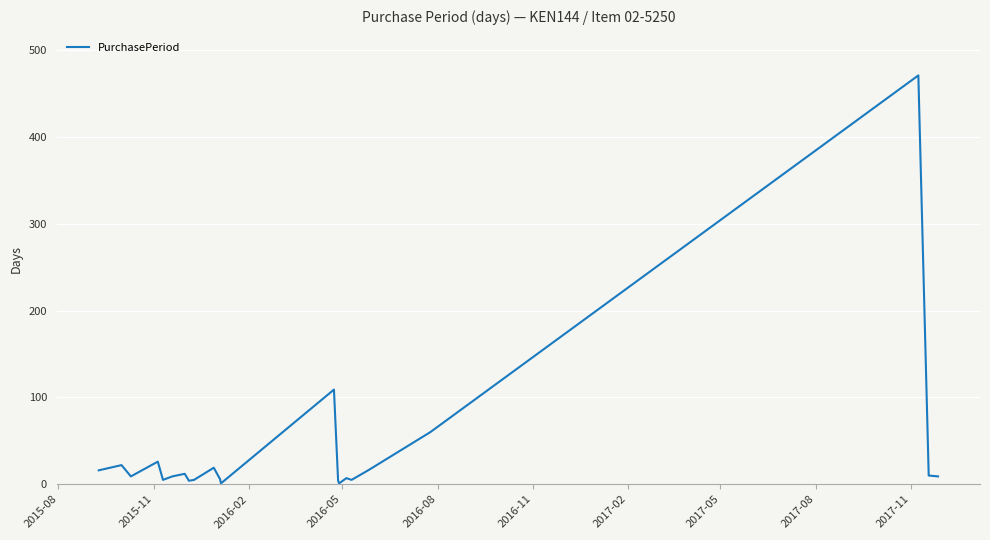

What is the greatest value displayed?

471